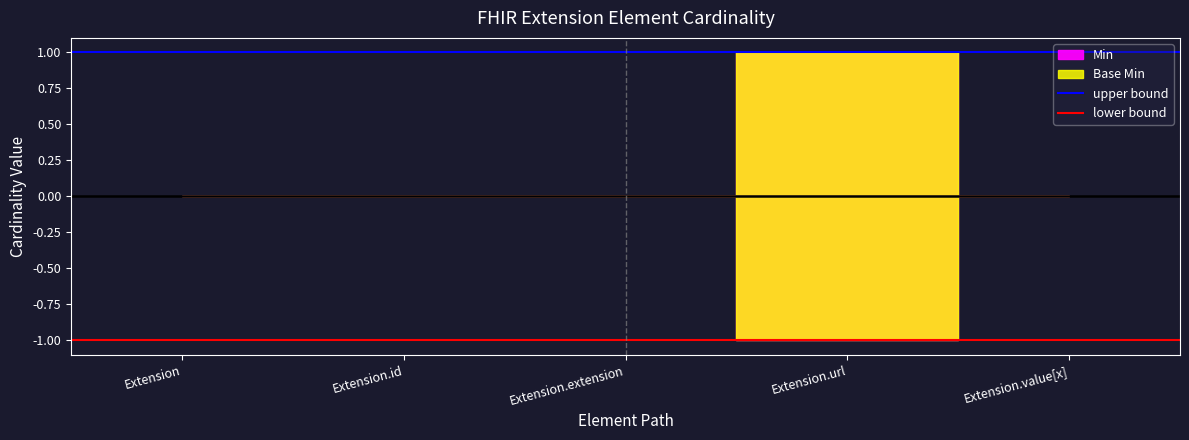

Which series has the largest total across all categories?

upper bound